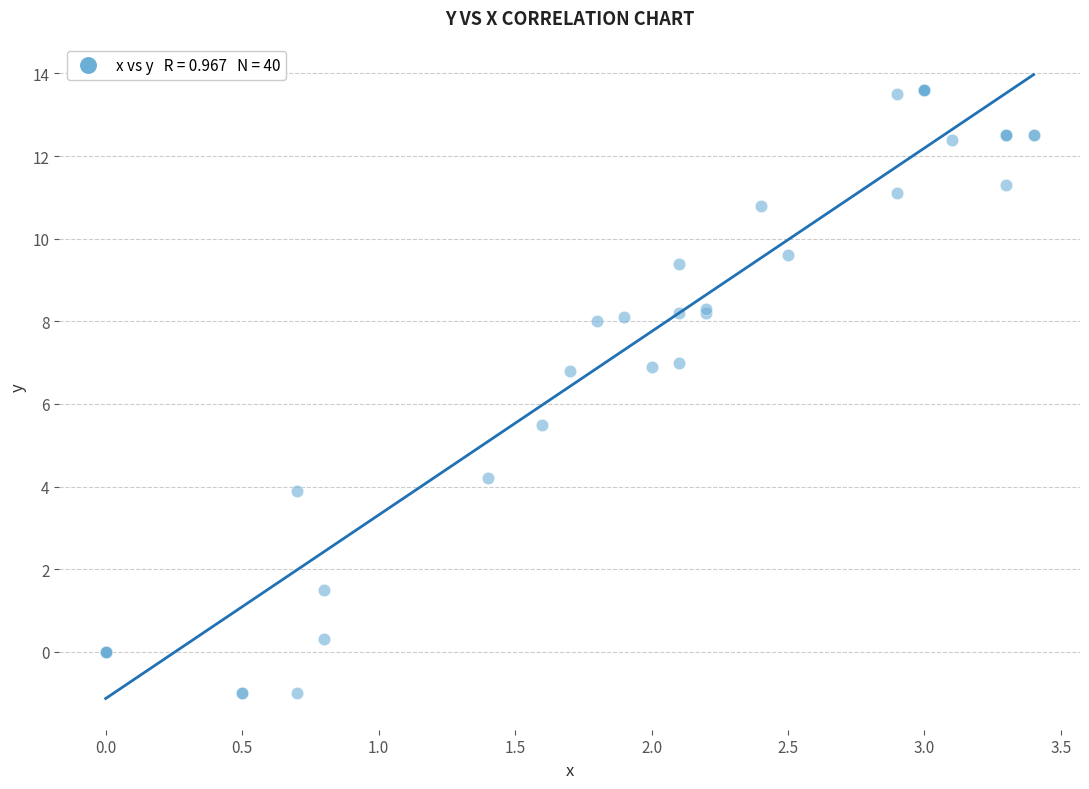

What Y value in the scatter plot is closest to 6?

5.5